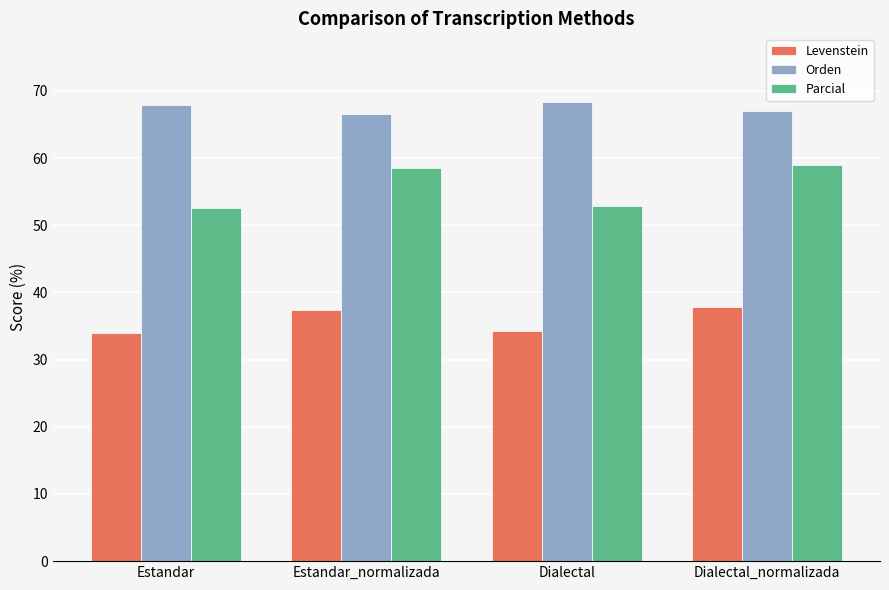

Which series has the largest range (max minus min)?

Parcial